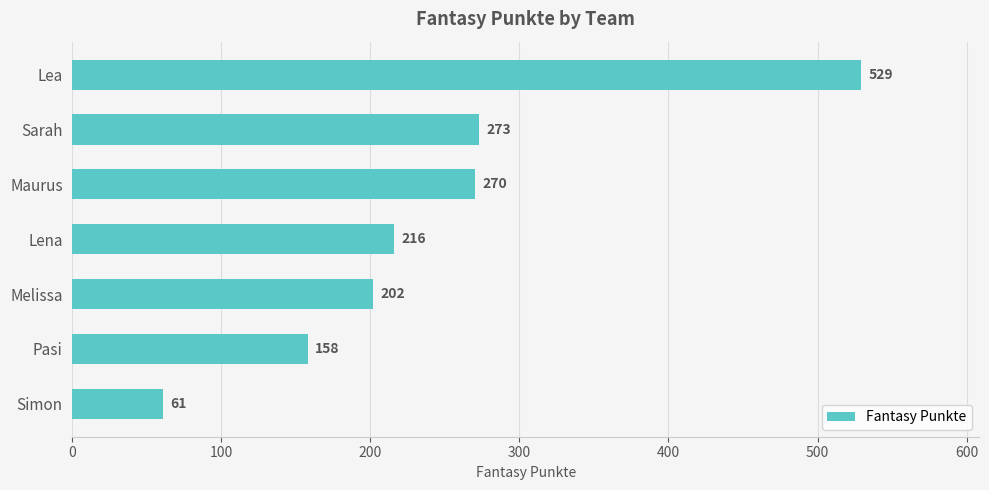

What is the label of the 6th bar from the bottom?

Sarah